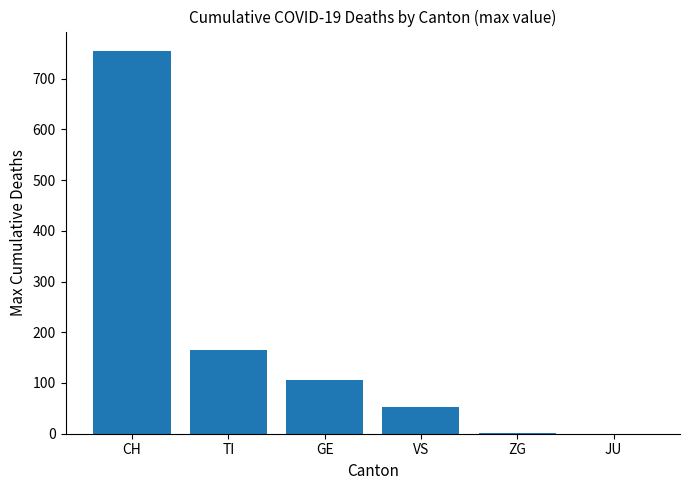

What is the change in value from TI to GE?

-59